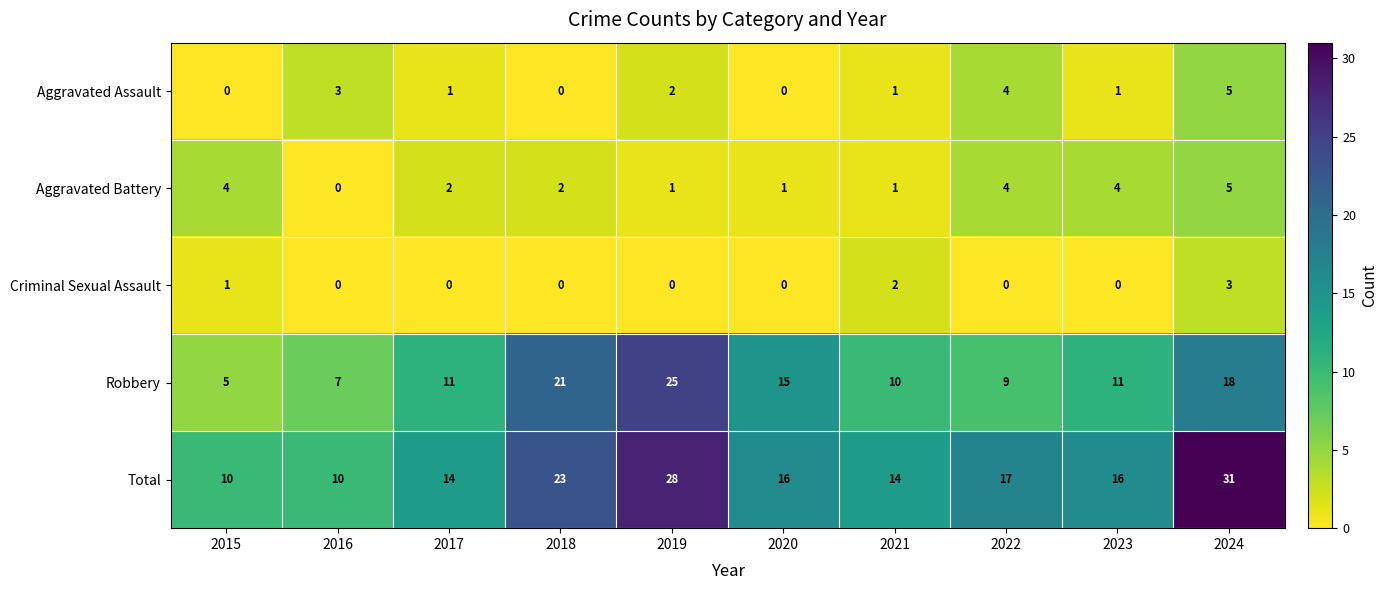

At which label does Aggravated Battery reach its minimum?

2016